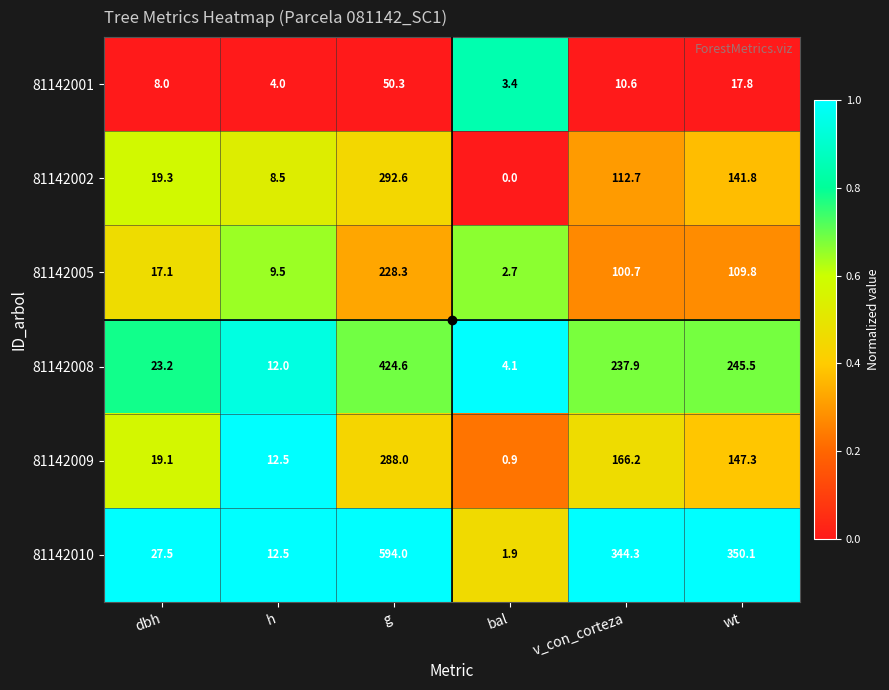

The value of 81142010 at v_con_corteza is 526.8. True or false?

False